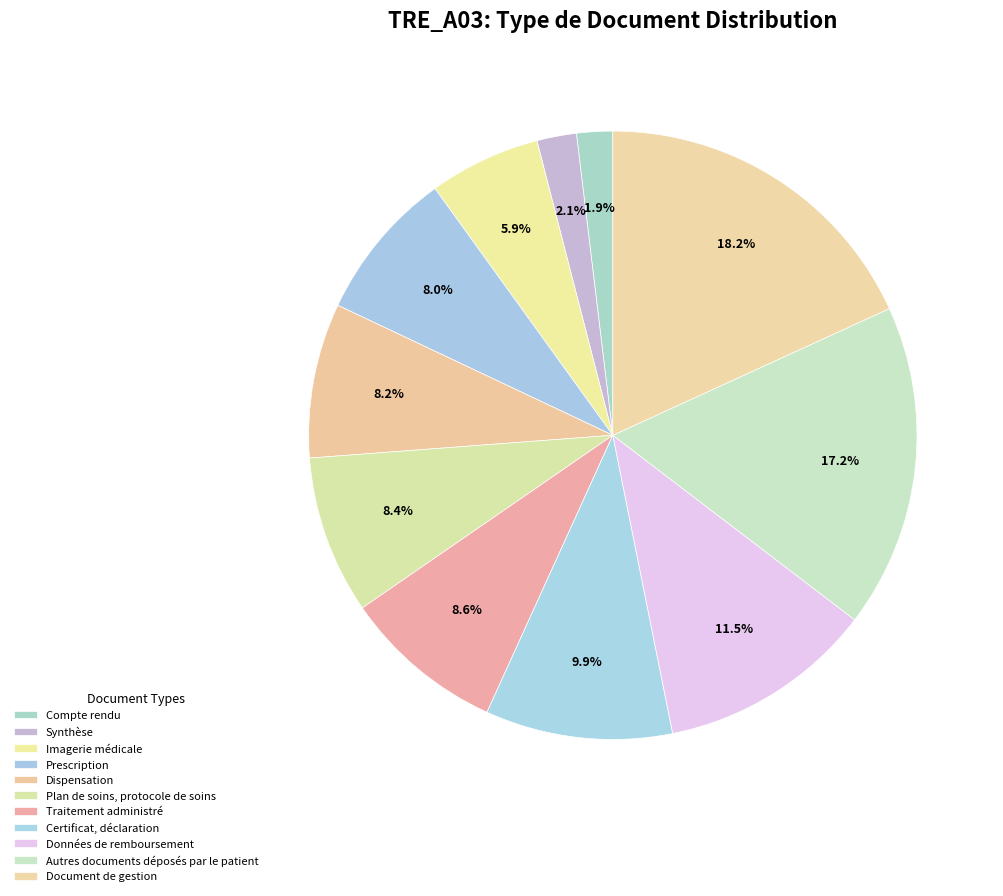

Count the number of slices in the pie.

11